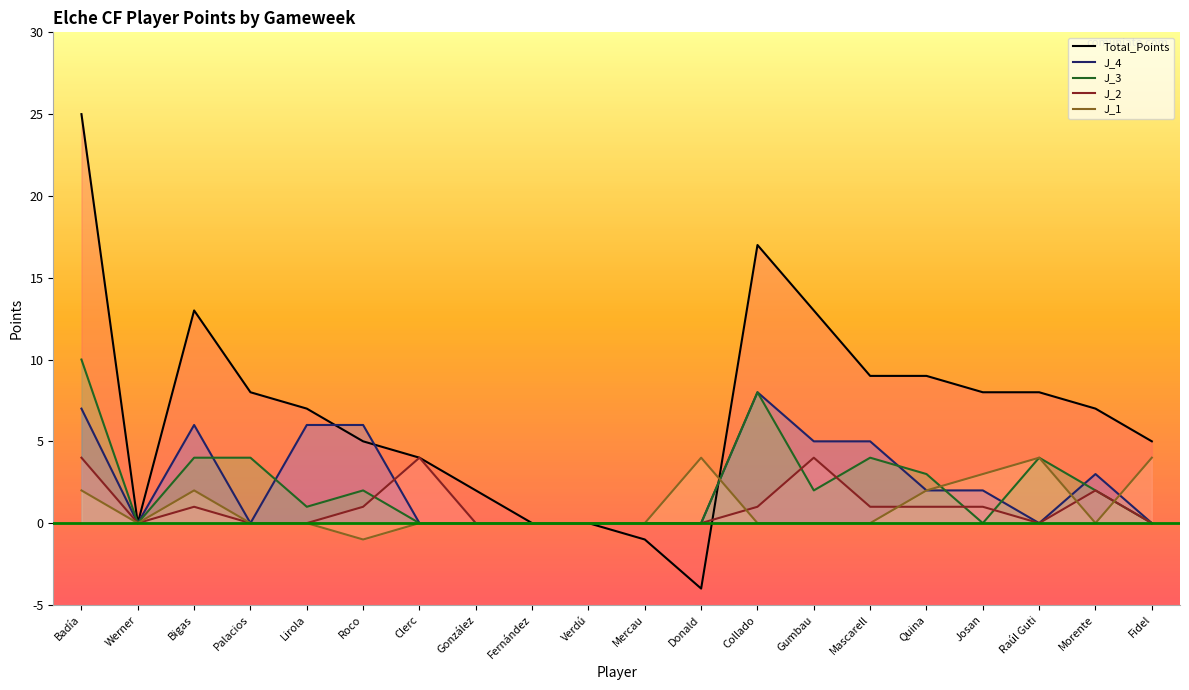

How many data points in J_3 are above 2?

7